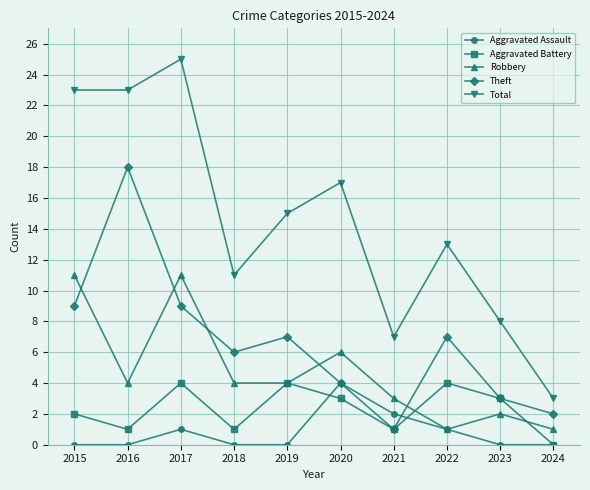

What value does the Robbery series have at 2016?

4